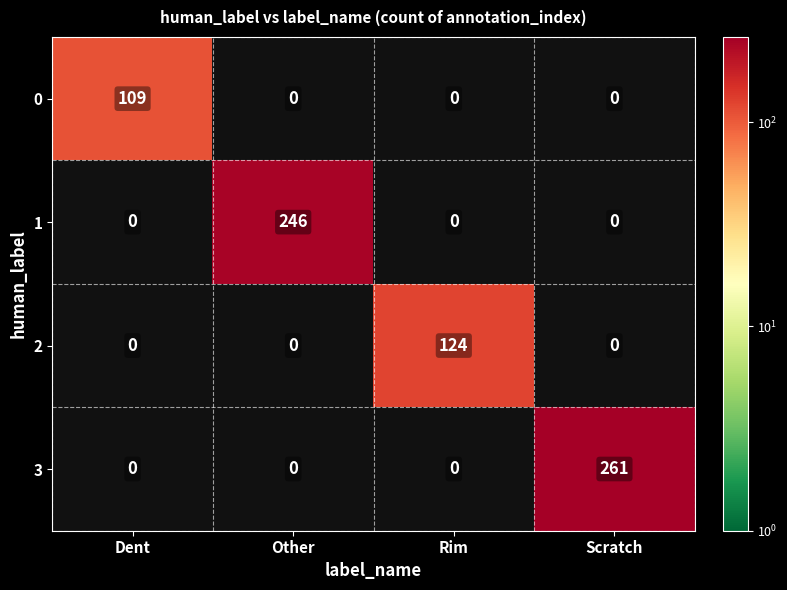

Is it true that 0 equals 160 at Dent?

False